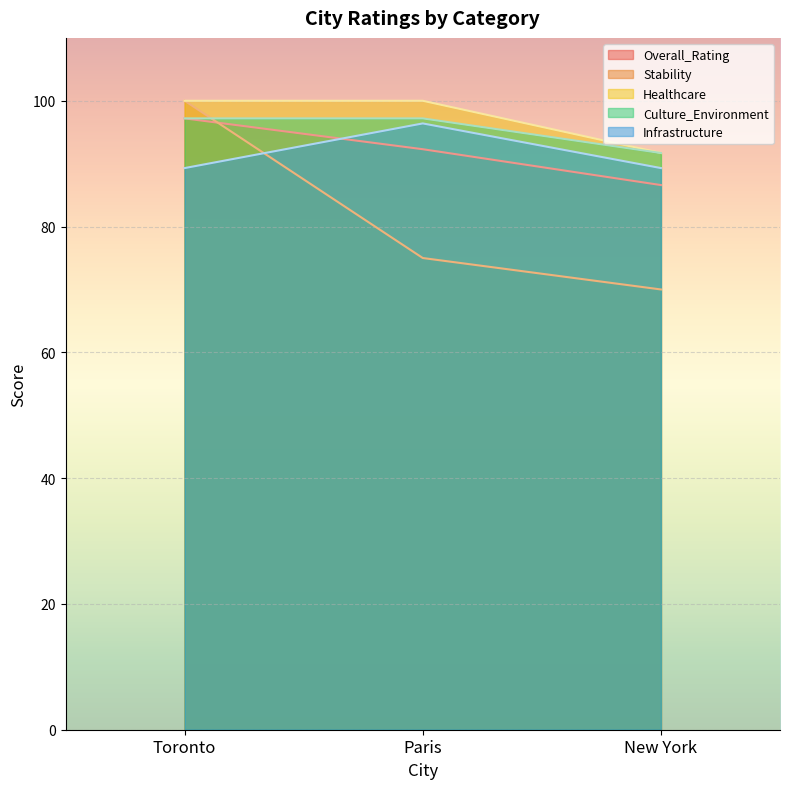

What is the spread (max minus min) of values at Paris?

25.0